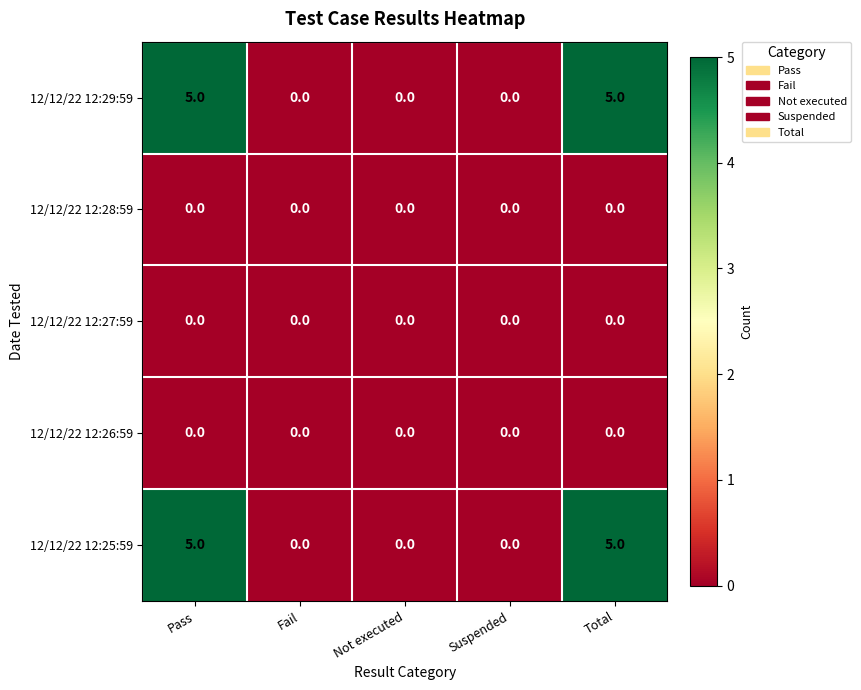

Reading left to right, transcribe all the data shown in this chart.

12/12/22 12:29:59: 5	0	0	0	5
12/12/22 12:28:59: 0	0	0	0	0
12/12/22 12:27:59: 0	0	0	0	0
12/12/22 12:26:59: 0	0	0	0	0
12/12/22 12:25:59: 5	0	0	0	5